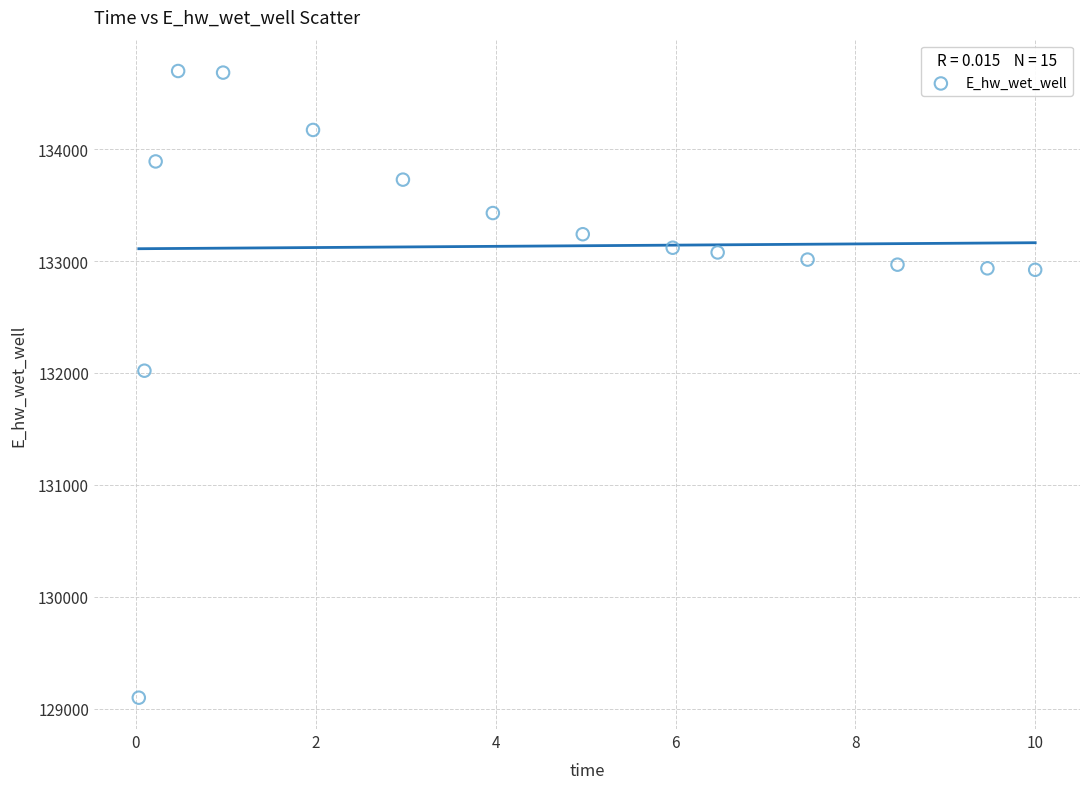

What is the range of Y values (max minus min)?

5602.9